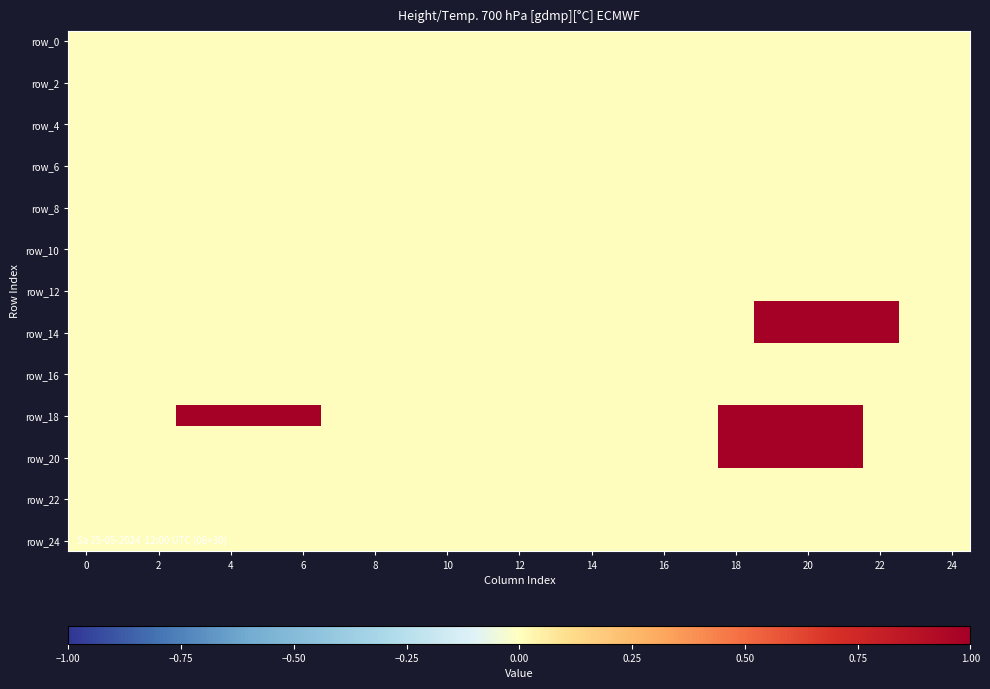

Which series has the largest total across all categories?

row_18